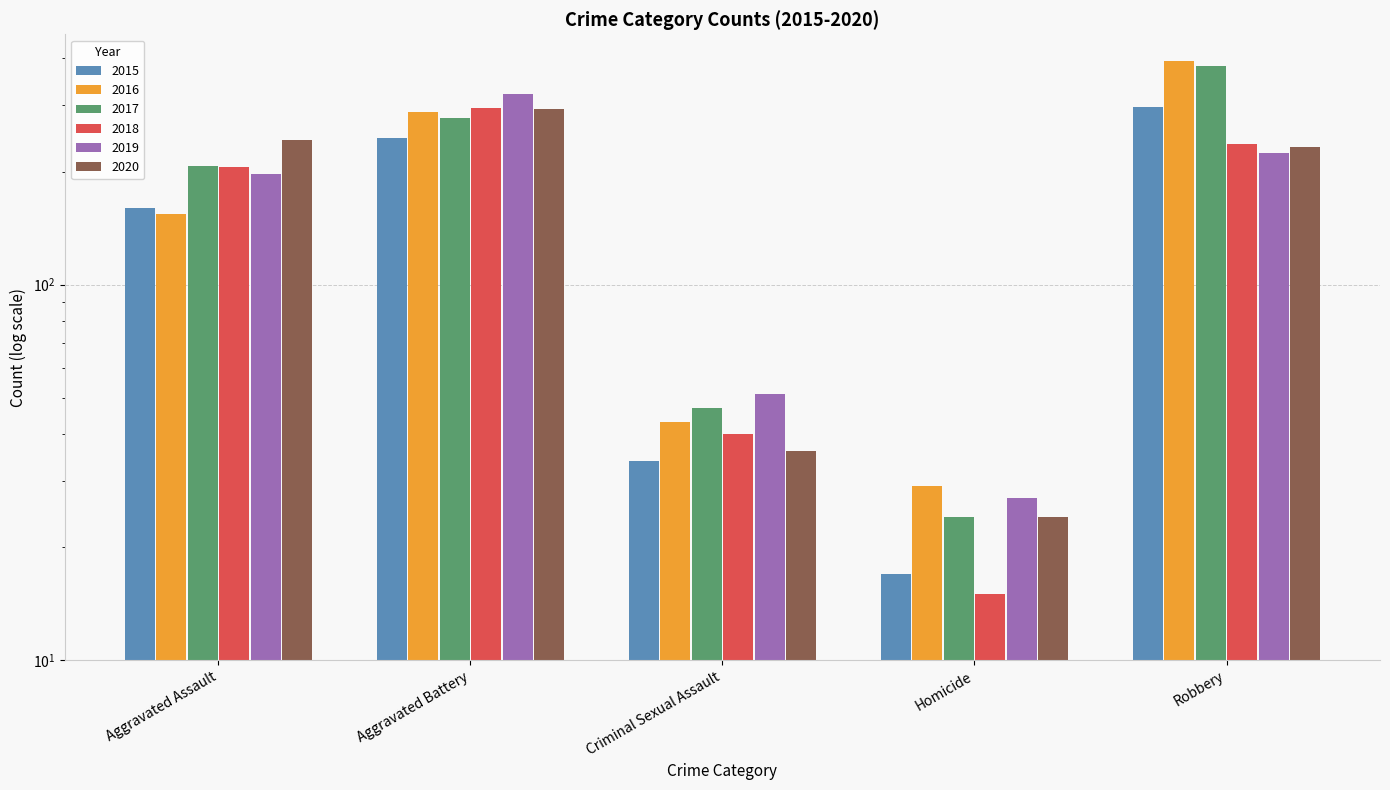

List the series in order of their peak value, highest first.

2016, 2017, 2019, 2015, 2018, 2020